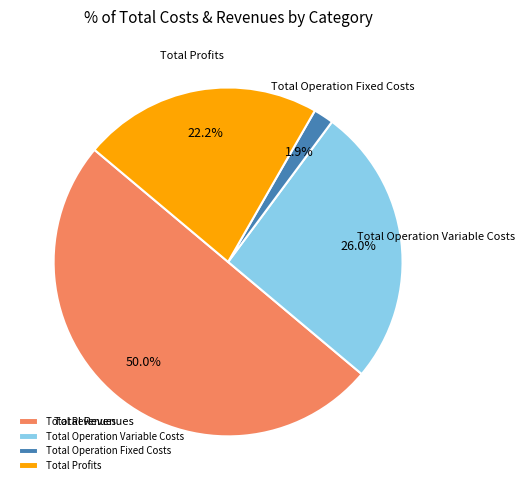

To the nearest percent, what portion does Total Profits represent?

22%